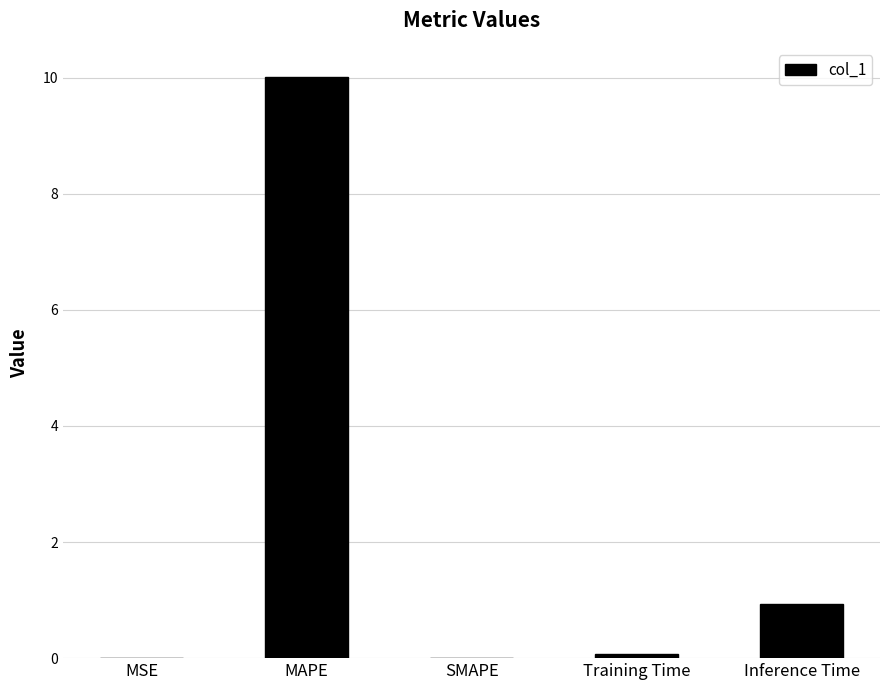

What is the sum of all values?

11.0